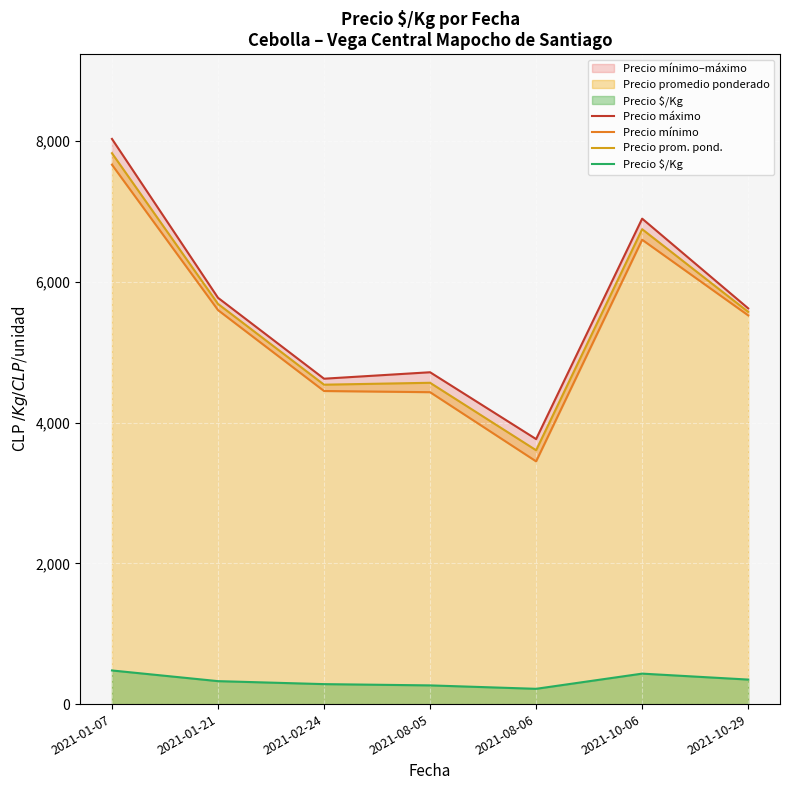

What is the value of the Precio prom. pond. point at the 4th from the left?

4567.0